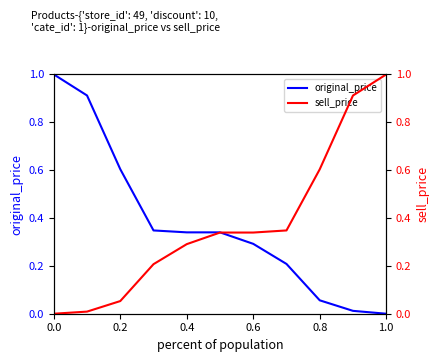

What is the difference between the maximum and minimum values in the sell_price series?

1.0